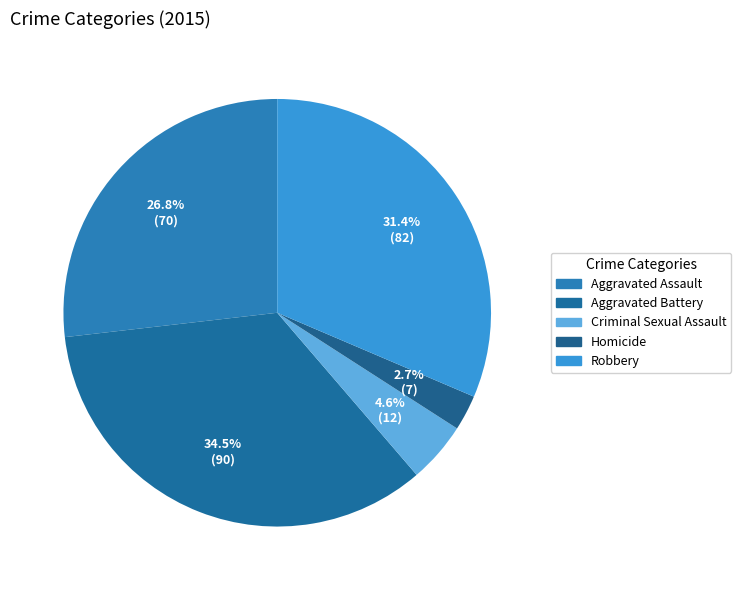

The Criminal Sexual Assault slice represents 5% of the pie. True or false?

True